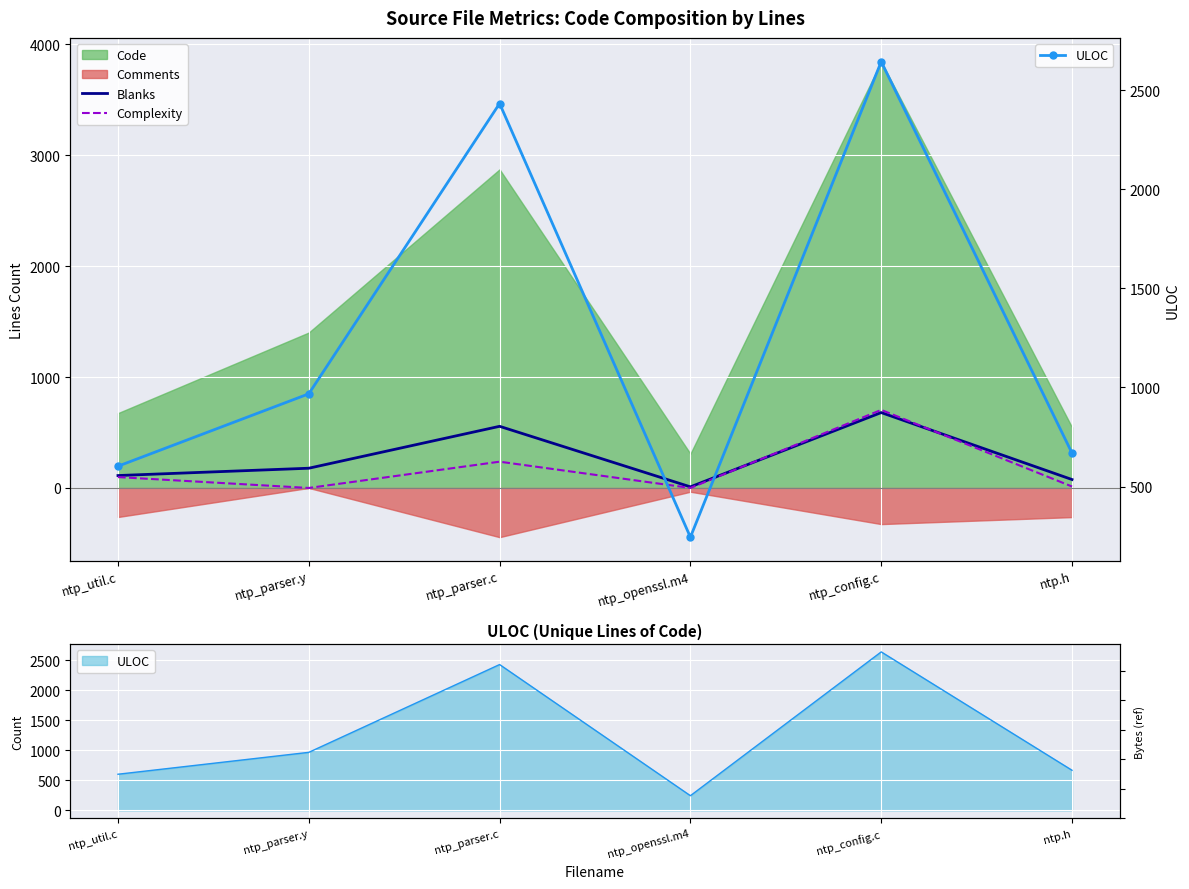

Which series changed the most between ntp_parser.y and ntp.h?

ULOC